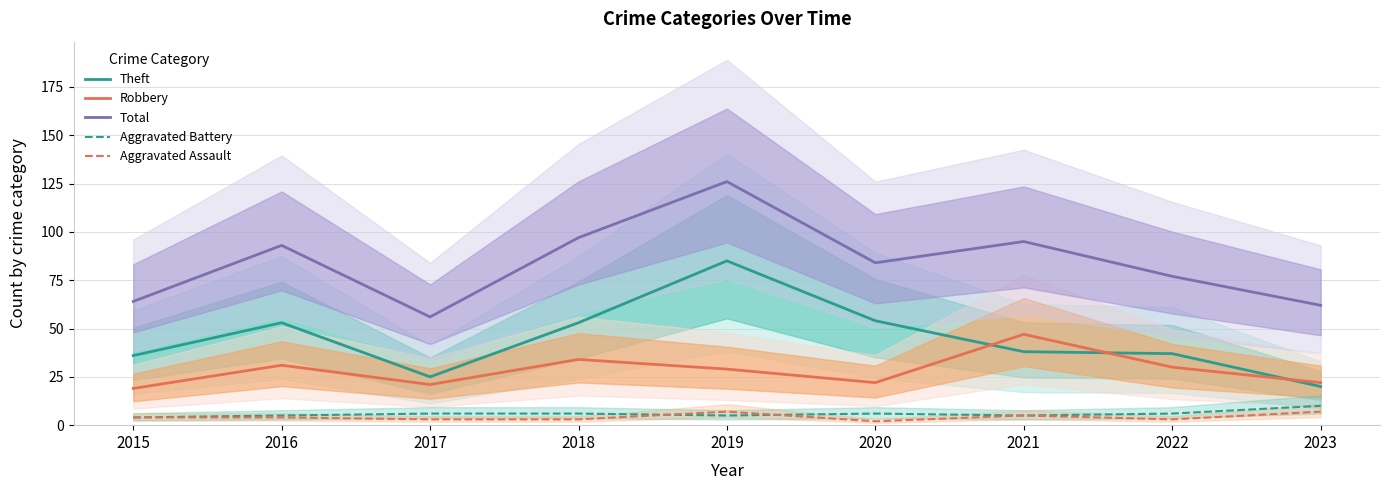

Count the number of data series in this chart.

5